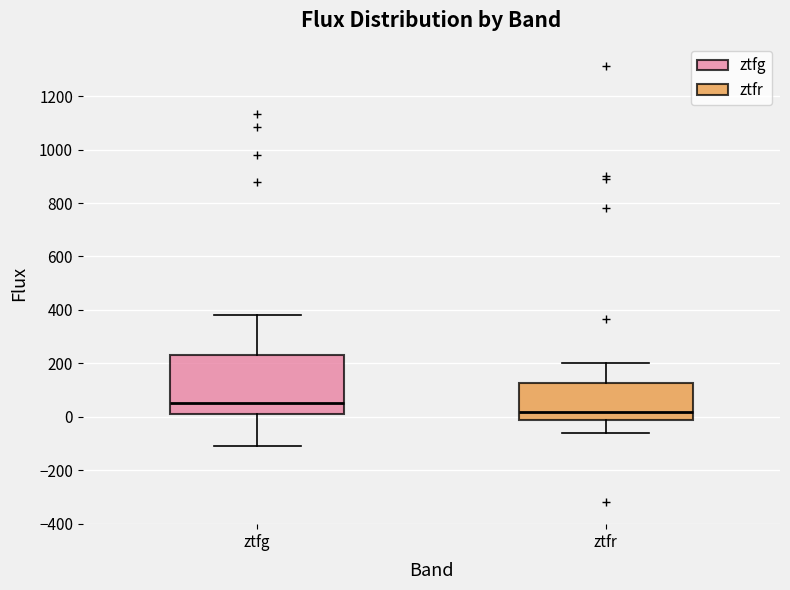

Reading left to right, read every box against the y-axis: the position of its median line, the range the box covers, and the ends of its whiskers. The values are not printed on the chart, so give them approximately, as read against the axis.

ztfg: median 60, box 20 to 240, whiskers -120 to 380
ztfr: median 20, box -20 to 120, whiskers -60 to 200